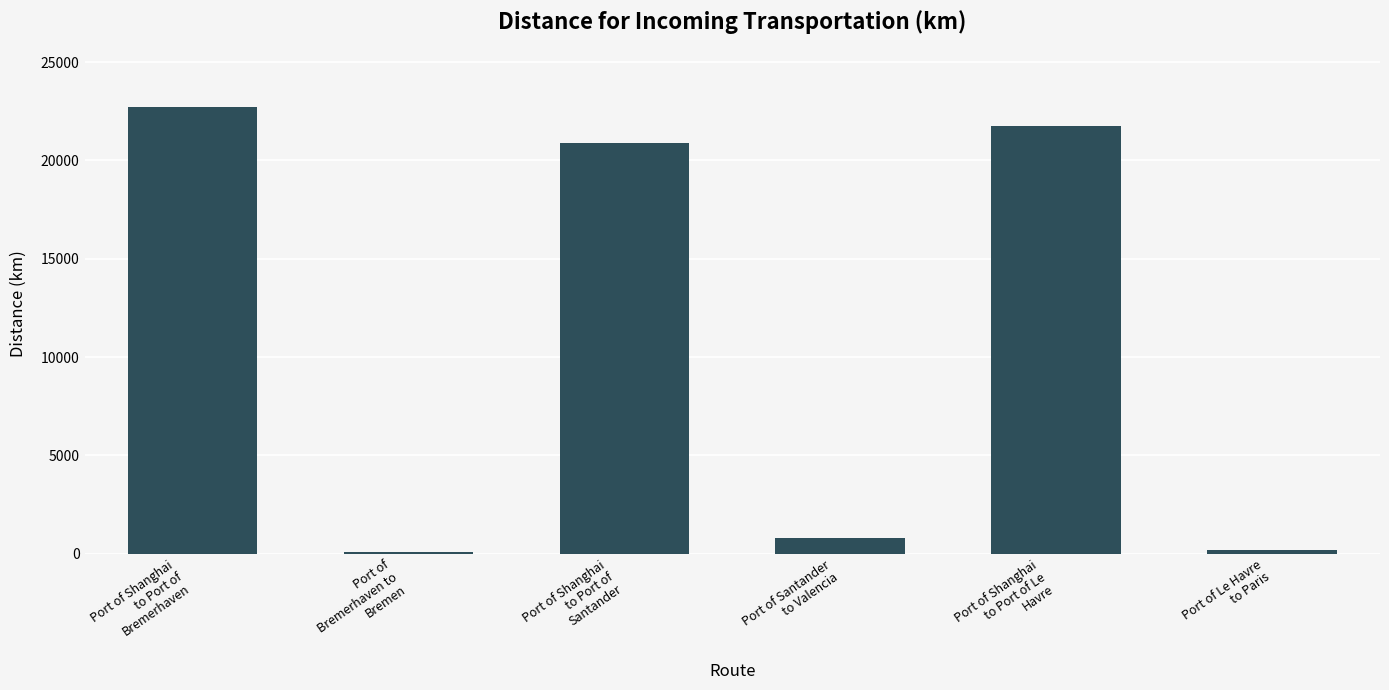

What is the sum of all values?

66415